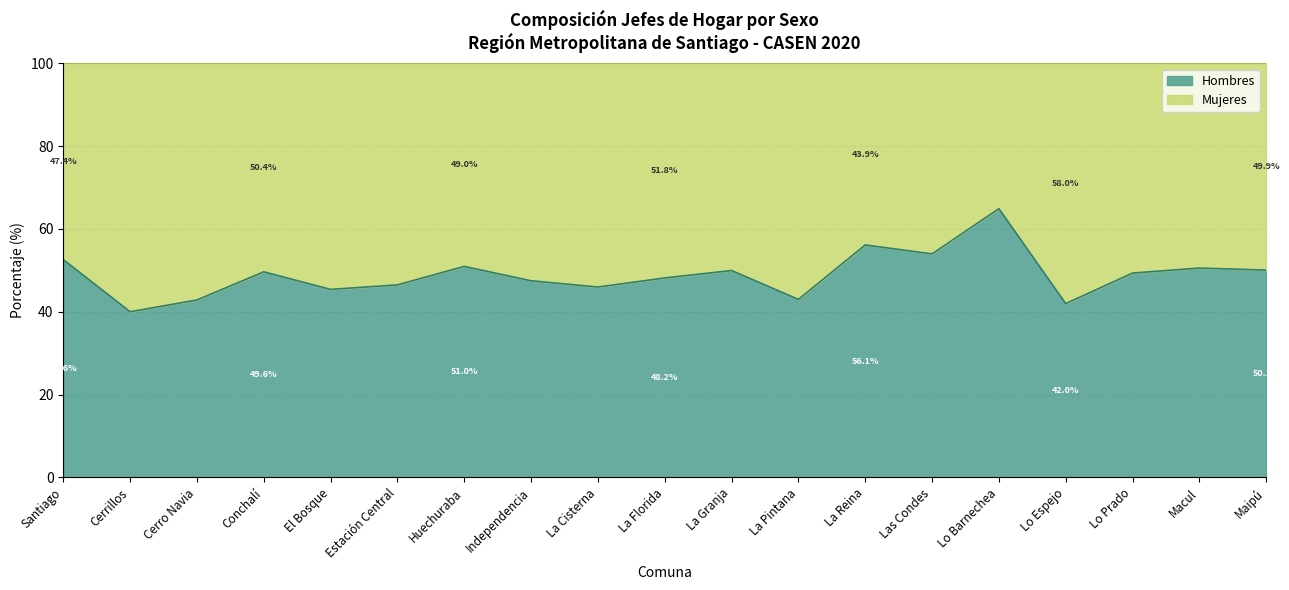

Which category has the highest value across all series?

Lo Barnechea